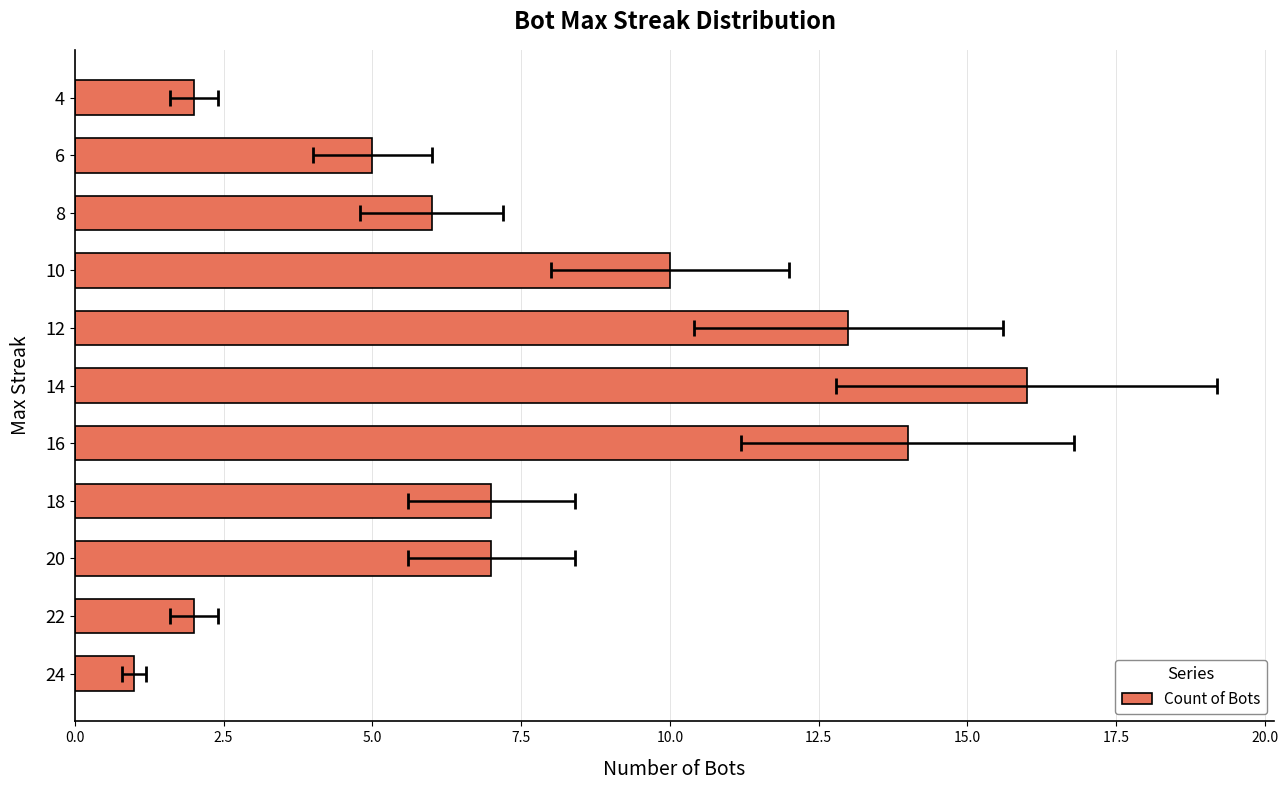

What is the change in value from 24 to 8?

+5